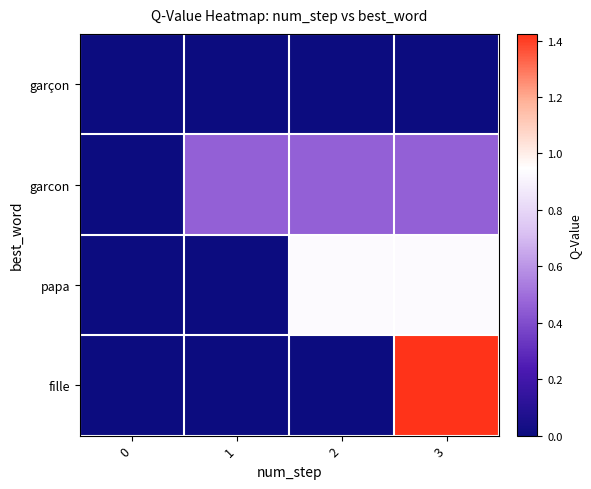

Reading right to left, list all the values displayed in this chart.

garçon: 3=0.0	2=0.0	1=0.0	0=0.0
garcon: 3=0.5	2=0.5	1=0.5	0=0.0
papa: 3=0.9	2=0.9	1=0.0	0=0.0
fille: 3=1.4	2=0.0	1=0.0	0=0.0